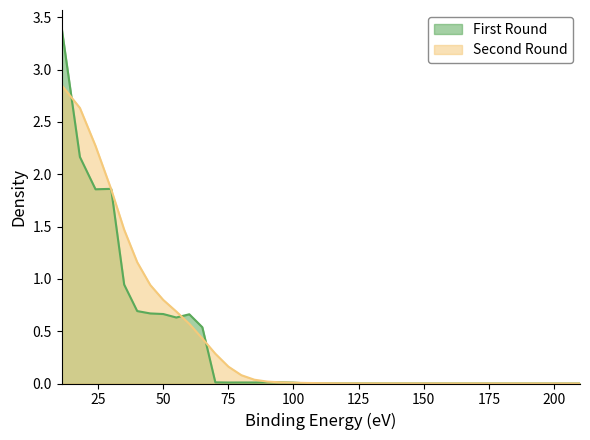

True or false: Second Round has a value of 0.0 at 150.

True